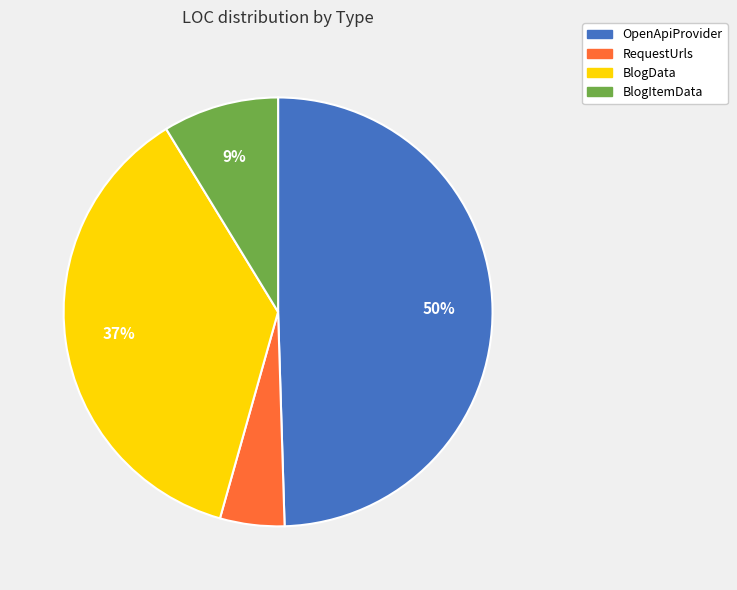

Is the sum of RequestUrls and BlogItemData greater than half?

No